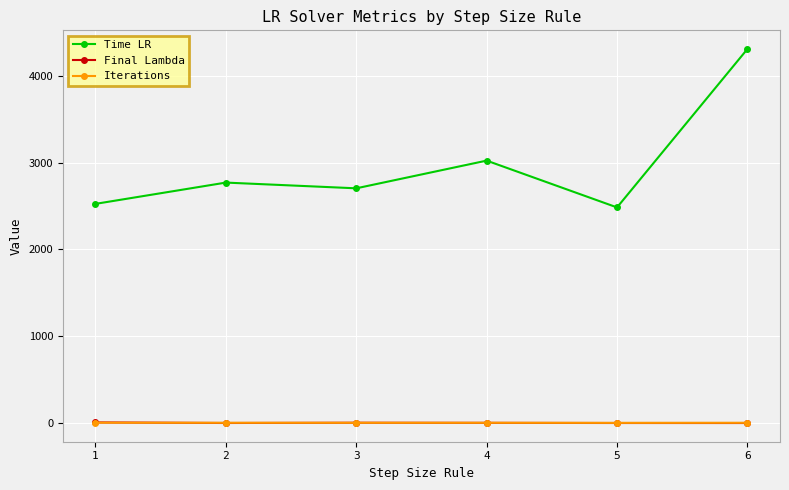

True or false: Iterations and Time LR cross at least once.

False